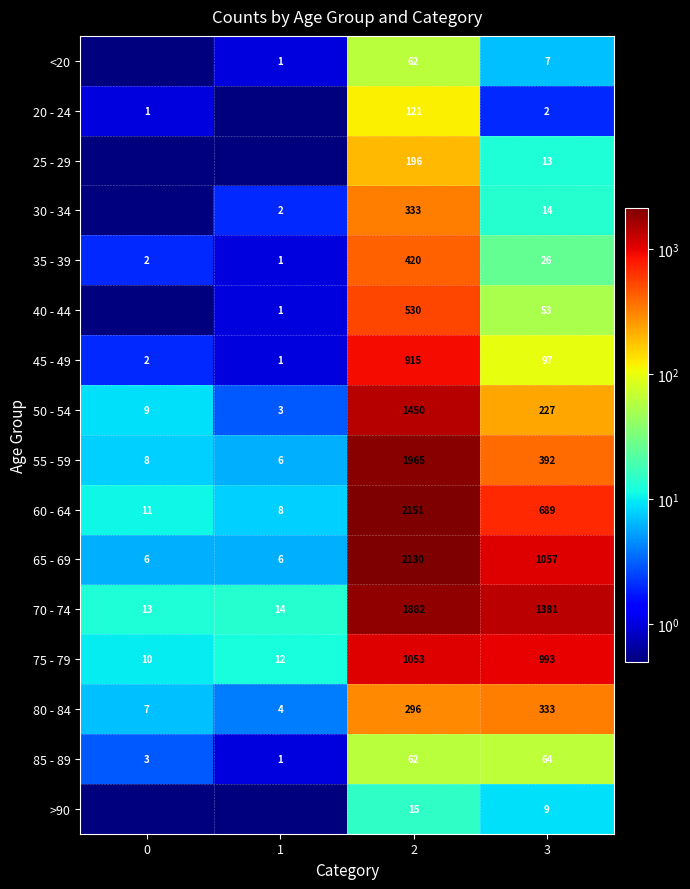

What is the spread (max minus min) of values at 2?

2136.0